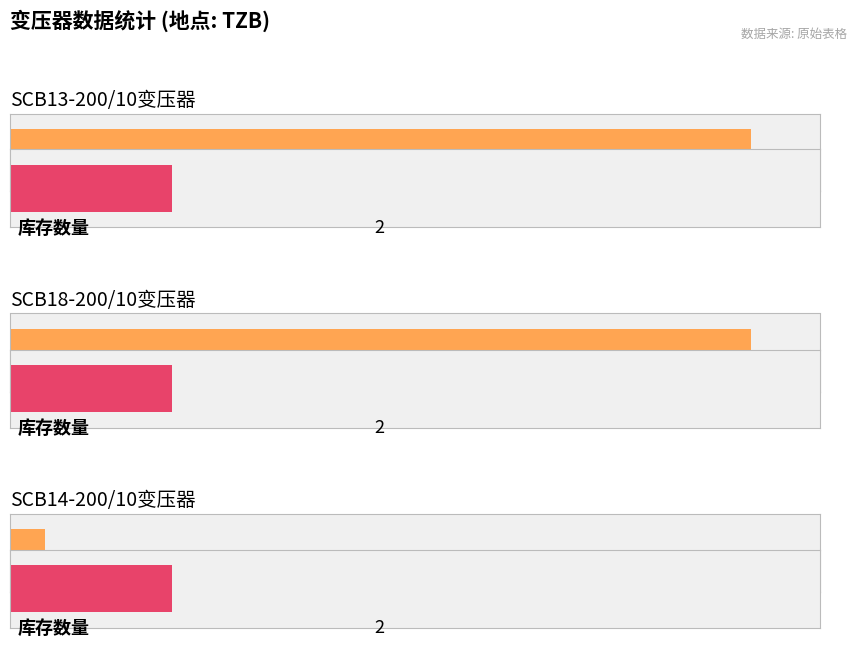

Reading left to right, extract all data points from this chart.

col_0: SCB13-200/10变压器=64	SCB18-200/10变压器=64	SCB14-200/10变压器=3
库存数量: SCB13-200/10变压器=2	SCB18-200/10变压器=2	SCB14-200/10变压器=2
采购数量: SCB13-200/10变压器=2	SCB18-200/10变压器=2	SCB14-200/10变压器=2